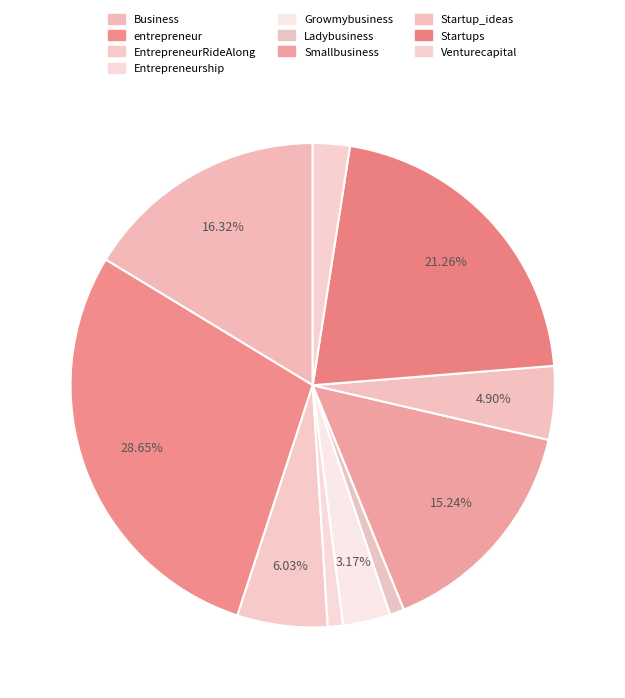

What percentage do Venturecapital and EntrepreneurRideAlong together represent?

8.5%